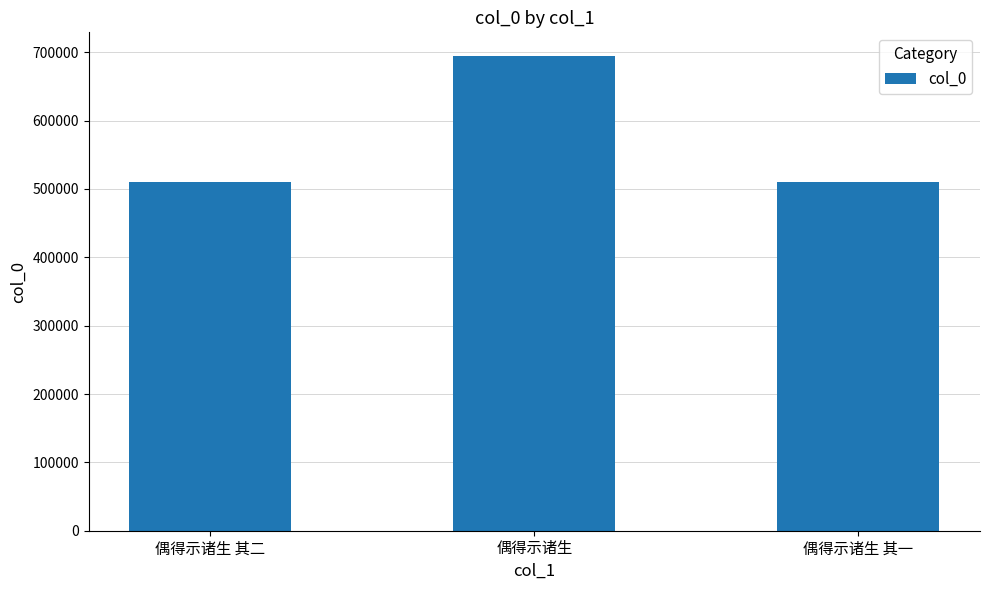

At which label is the value closest to 602512?

偶得示诸生 其二